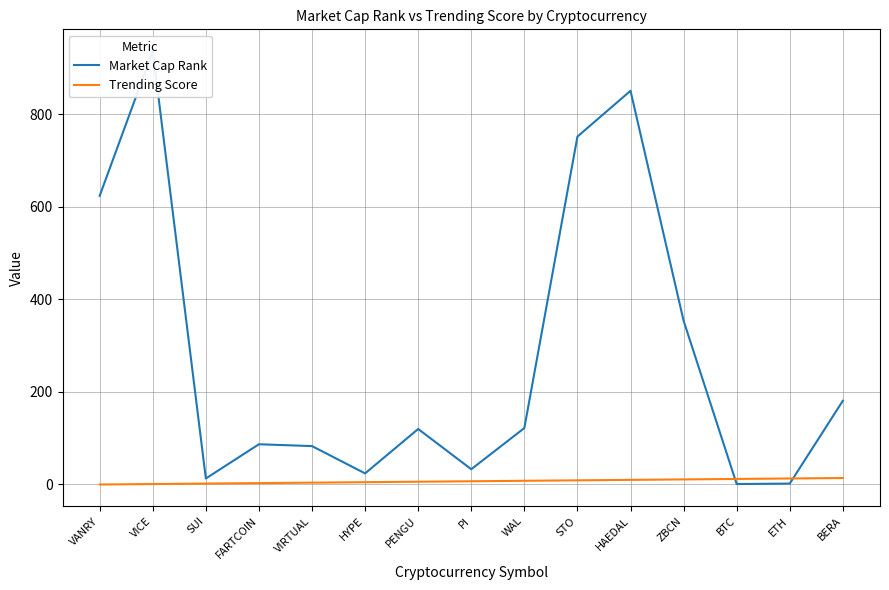

What is the greatest value displayed?

937